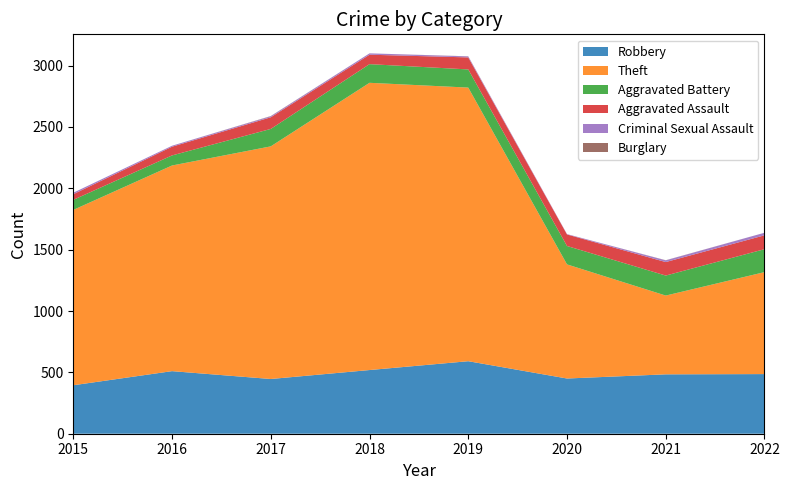

Reading left to right, list all the values displayed in this chart.

Robbery: 2015=395	2016=510	2017=446	2018=519	2019=591	2020=450	2021=484	2022=486
Theft: 2015=1429	2016=1676	2017=1896	2018=2341	2019=2230	2020=930	2021=642	2022=831
Aggravated Battery: 2015=82	2016=82	2017=142	2018=152	2019=148	2020=150	2021=163	2022=187
Aggravated Assault: 2015=46	2016=71	2017=95	2018=77	2019=98	2020=94	2021=110	2022=113
Criminal Sexual Assault: 2015=12	2016=8	2017=8	2018=11	2019=8	2020=3	2021=14	2022=21
Burglary: 2015=0	2016=0	2017=2	2018=0	2019=1	2020=0	2021=1	2022=0